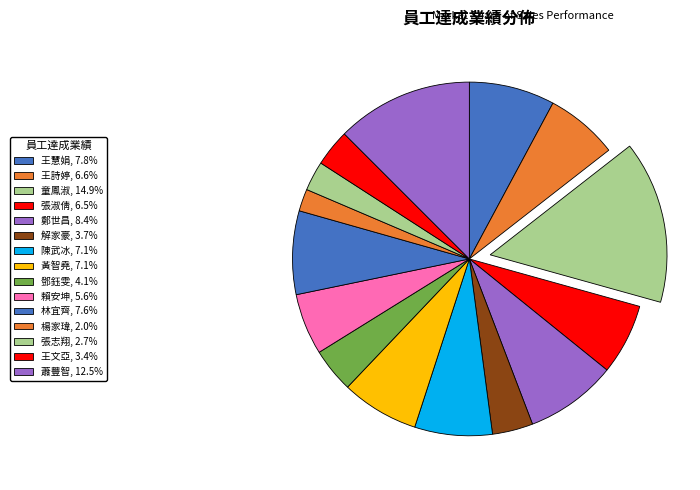

True or false: 賴安坤 accounts for 6% of the total.

True